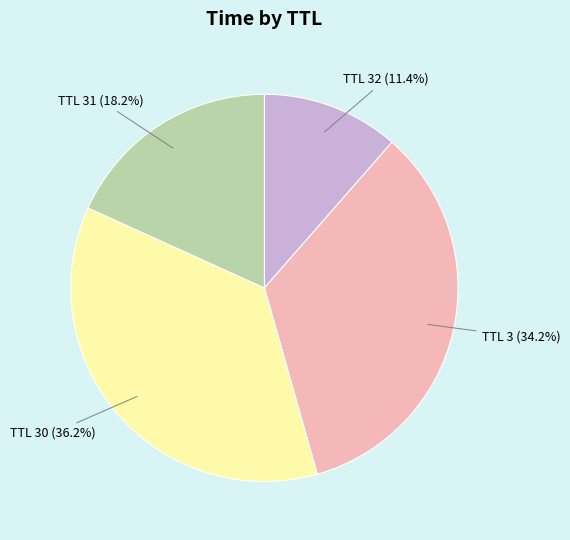

Approximately how many times larger is the value at TTL 32 compared to TTL 3?

0.3